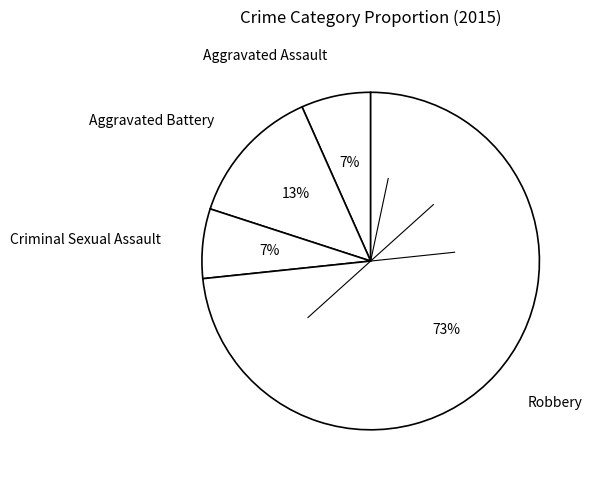

Which slice is the largest?

Robbery